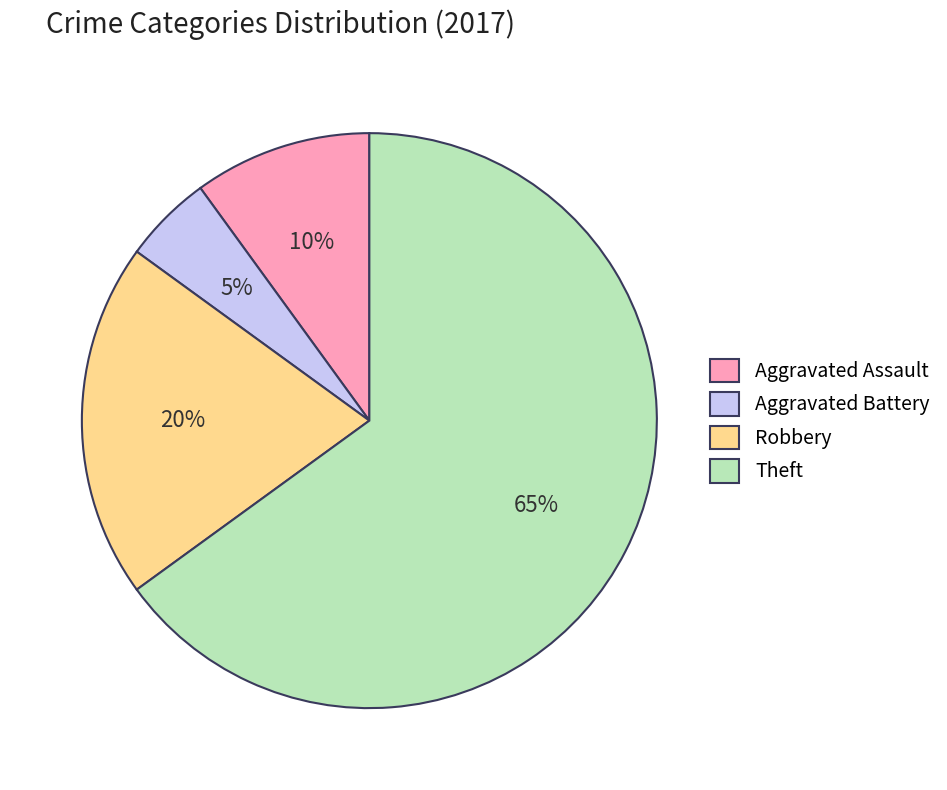

Which has a higher value, Aggravated Assault or Aggravated Battery?

Aggravated Assault